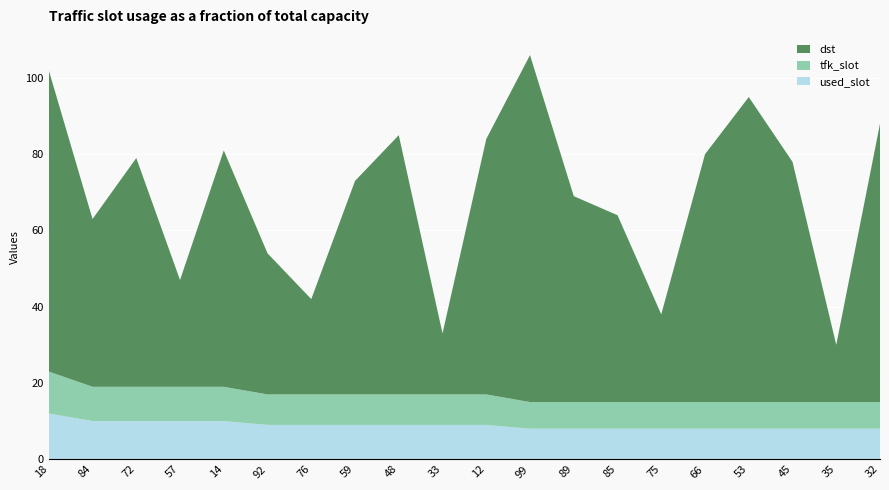

The used_slot series shows 8 at 53. True or false?

True